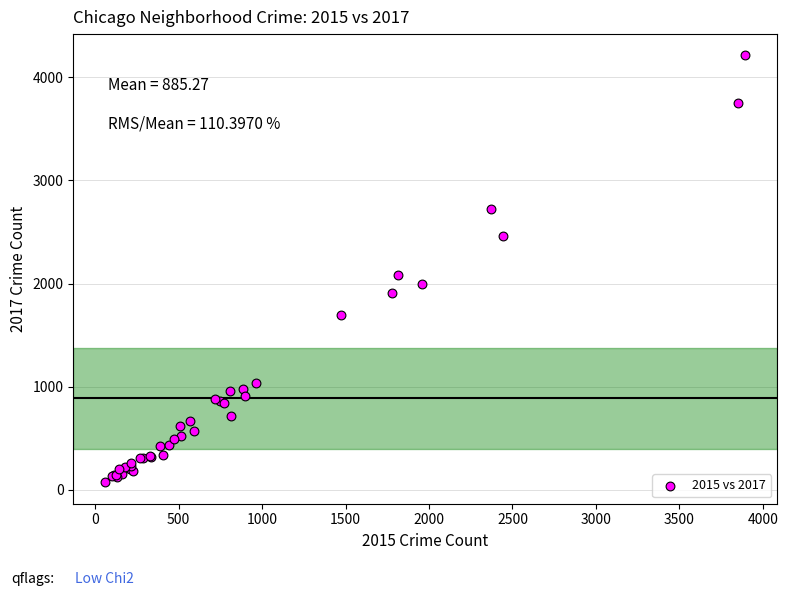

What Y value in the scatter plot is closest to 2141?

2084